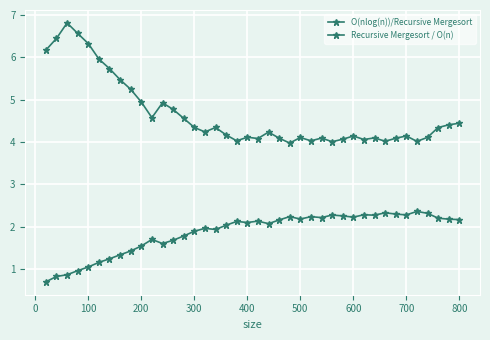

True or false: Recursive Mergesort / O(n) and O(nlog(n))/Recursive Mergesort cross at least once.

False